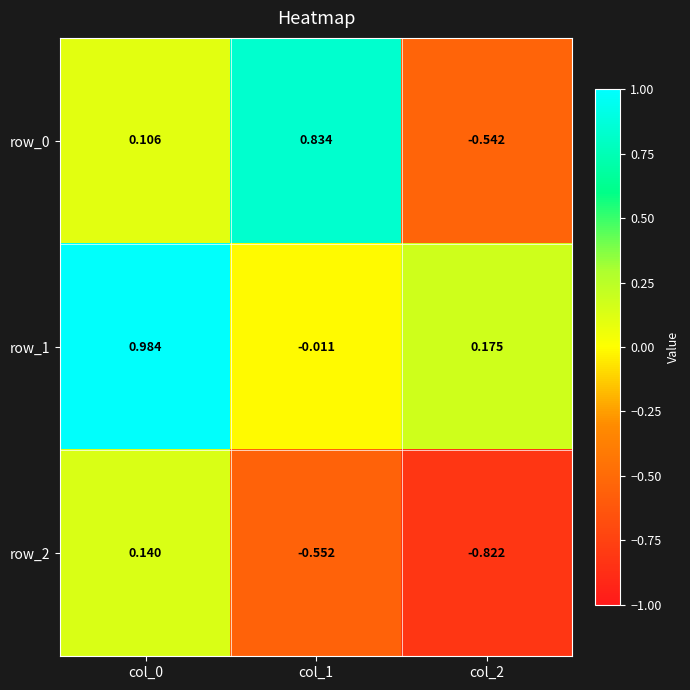

At which label does row_0 first exceed 0?

col_0